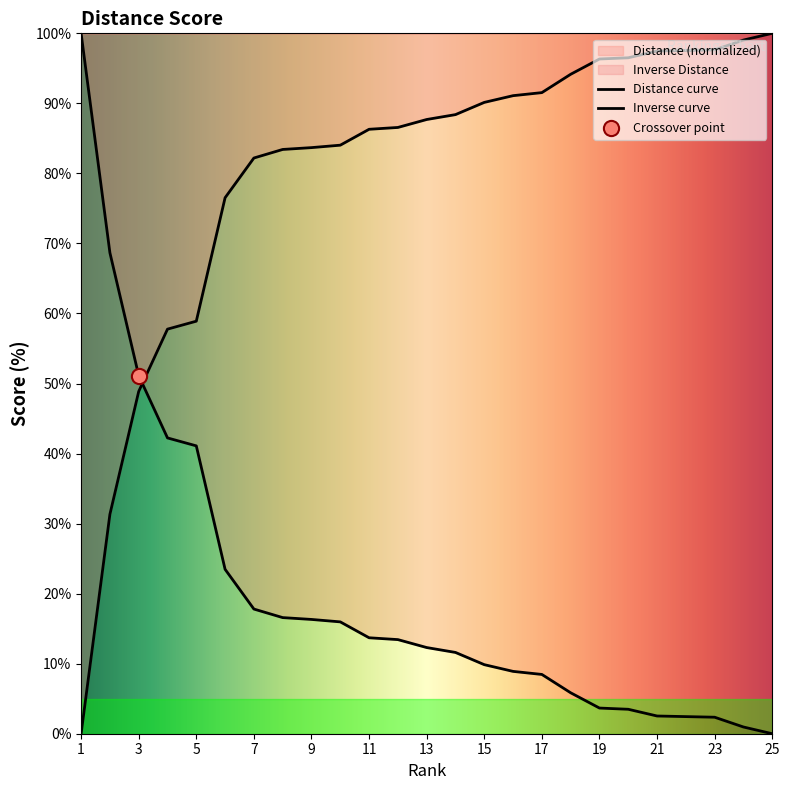

Which has a higher value, 8 or 25?

8